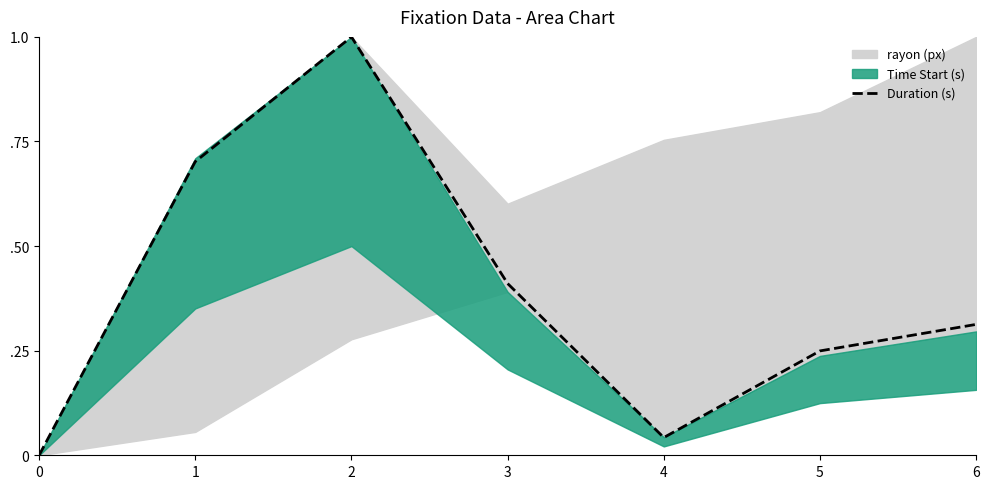

Reading left to right, list all the values displayed in this chart.

0=0.0	1=0.7	2=1.0	3=0.4	4=0.0	5=0.2	6=0.3